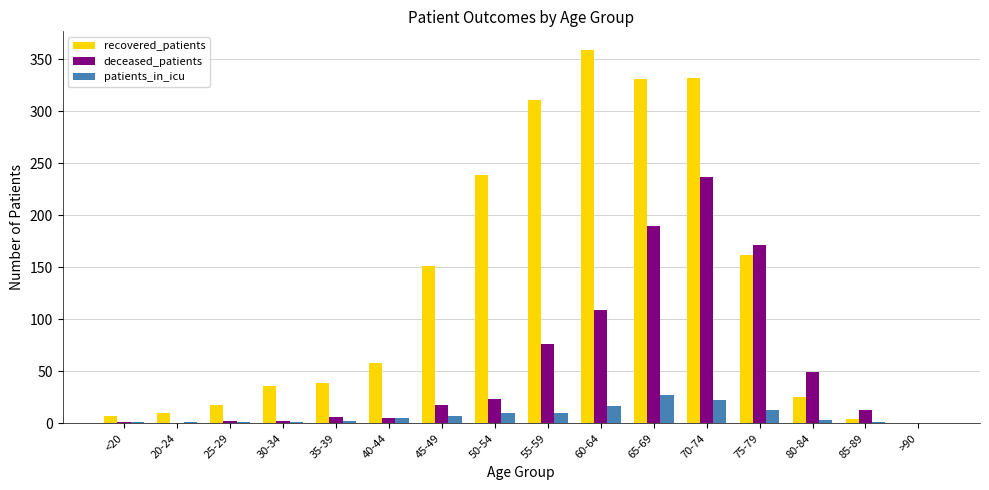

What are all the series names shown in the legend?

recovered_patients, deceased_patients, patients_in_icu